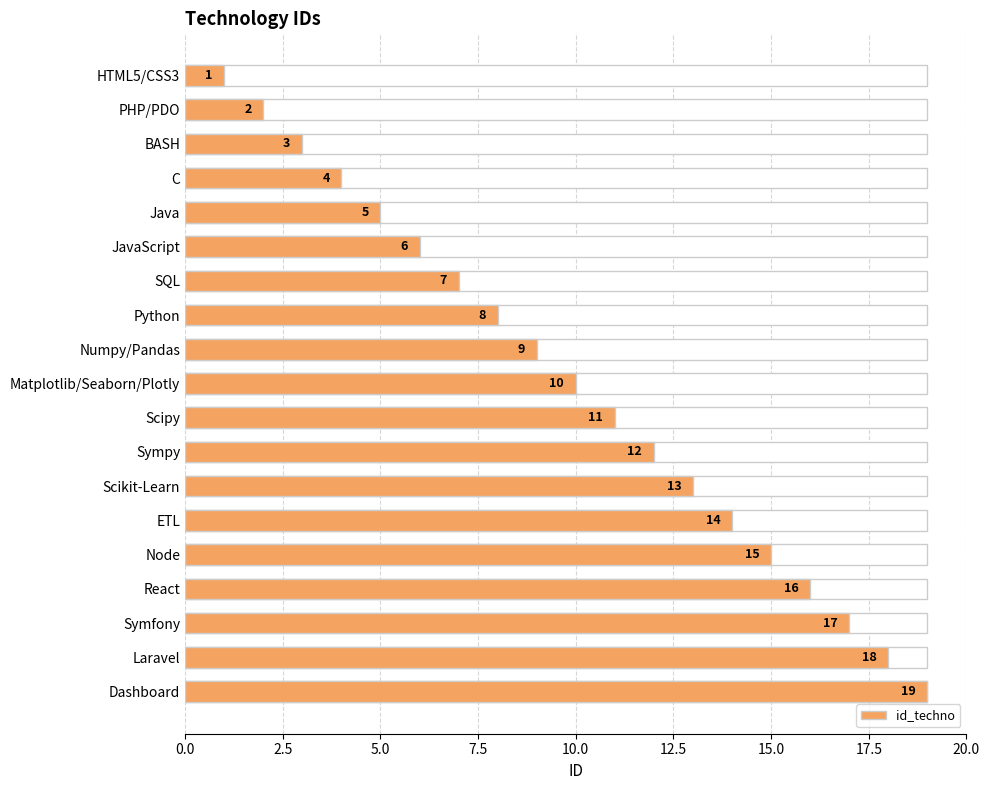

What position from the right is Node?

5